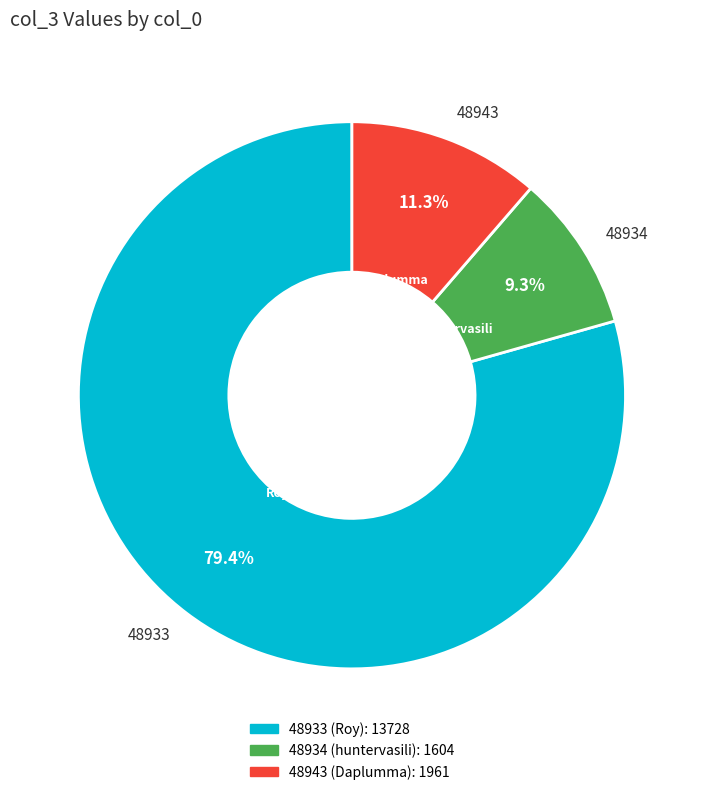

Which category has the smallest portion of the pie?

48934